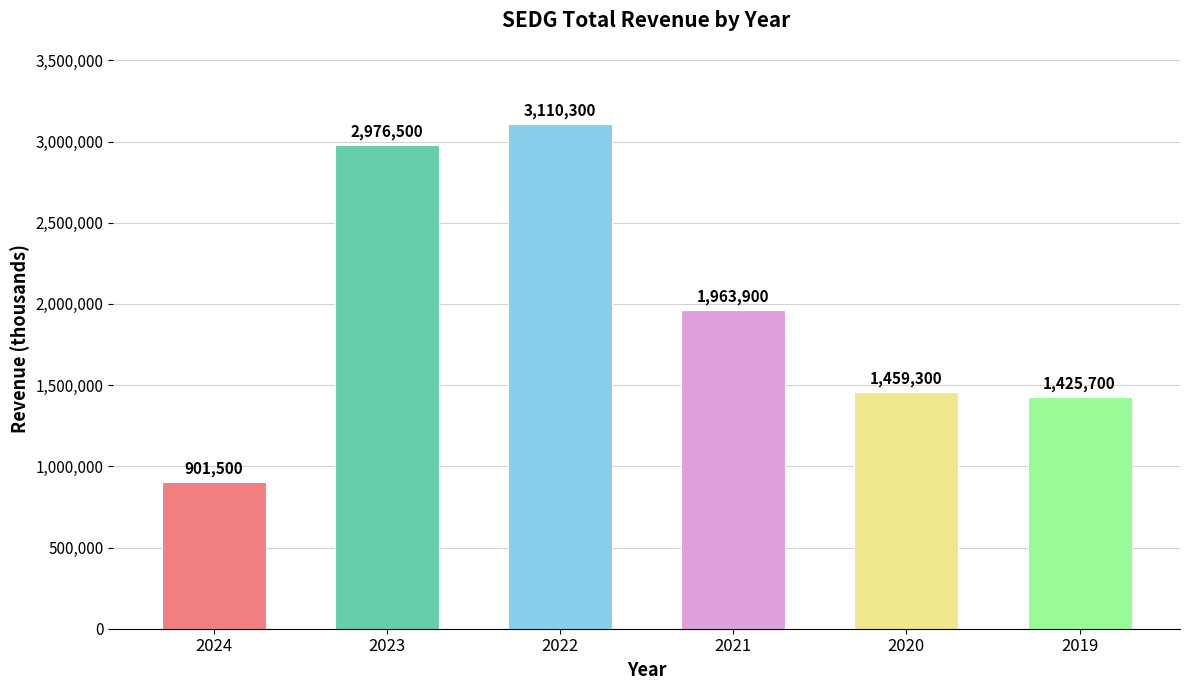

Reading left to right, transcribe all the data shown in this chart.

2024=901500	2023=2976500	2022=3110300	2021=1963900	2020=1459300	2019=1425700